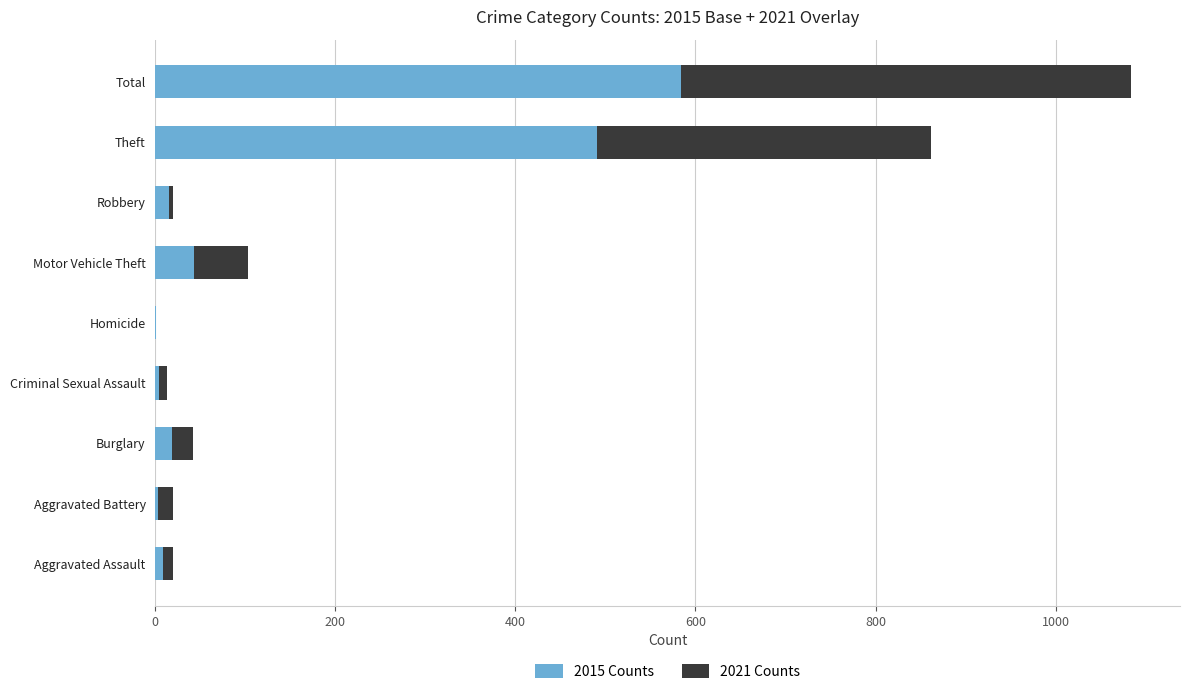

Where is 2015 Counts nearest to the value 292?

Theft